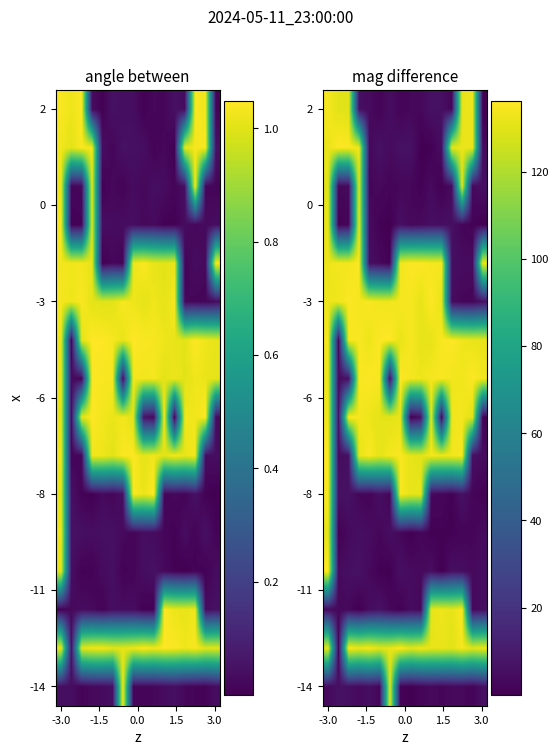

What is the total value across all series at 6?

821.0